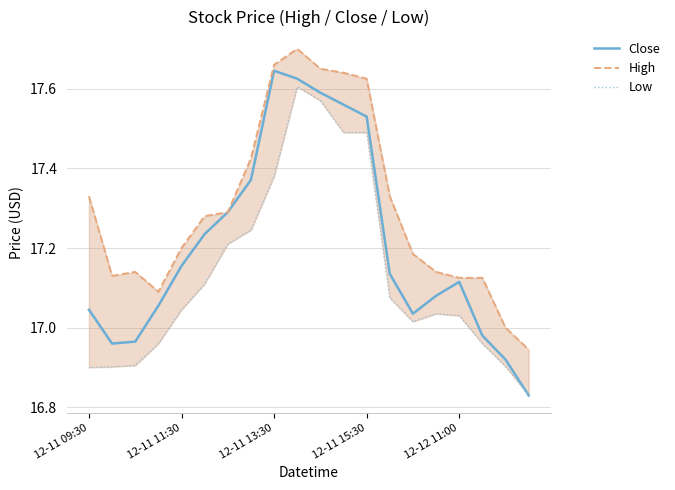

How many data points in Low are less than 17?

7